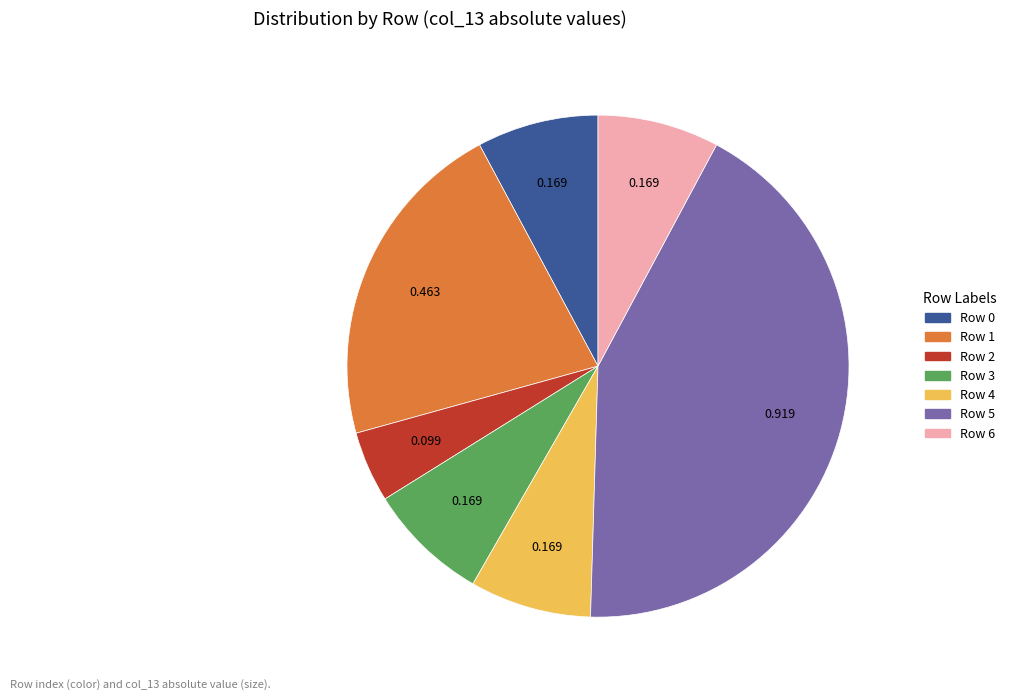

What is the largest slice in the pie chart?

Row 5